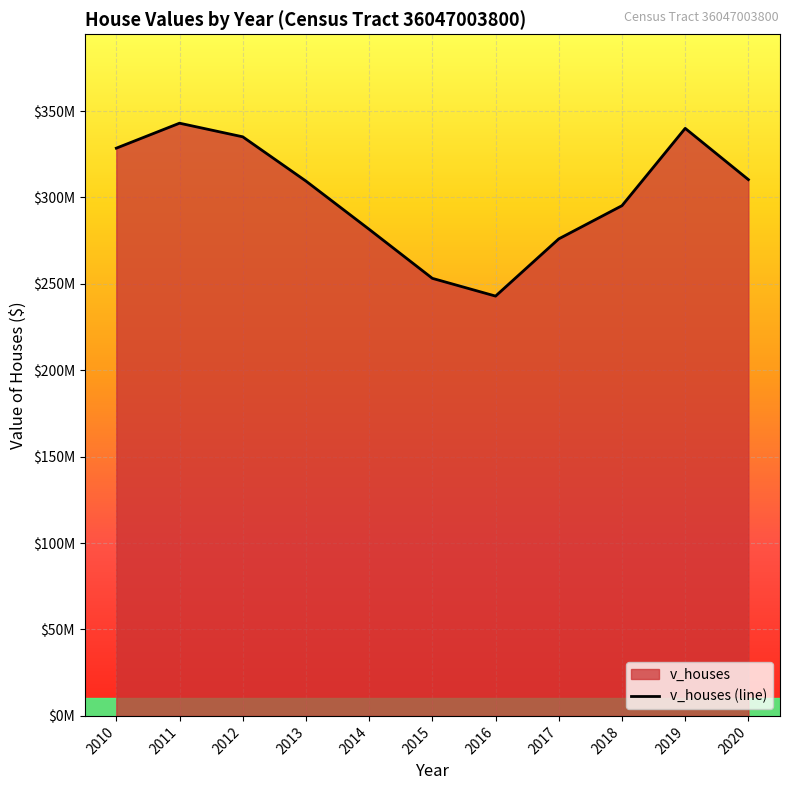

What is the sum of all values?

3315185800